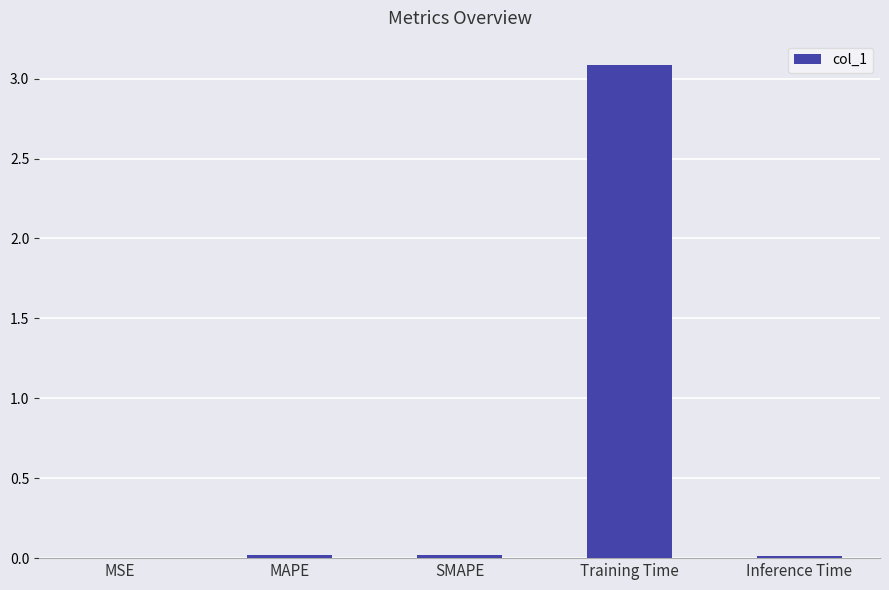

Which has a higher value, SMAPE or Training Time?

Training Time